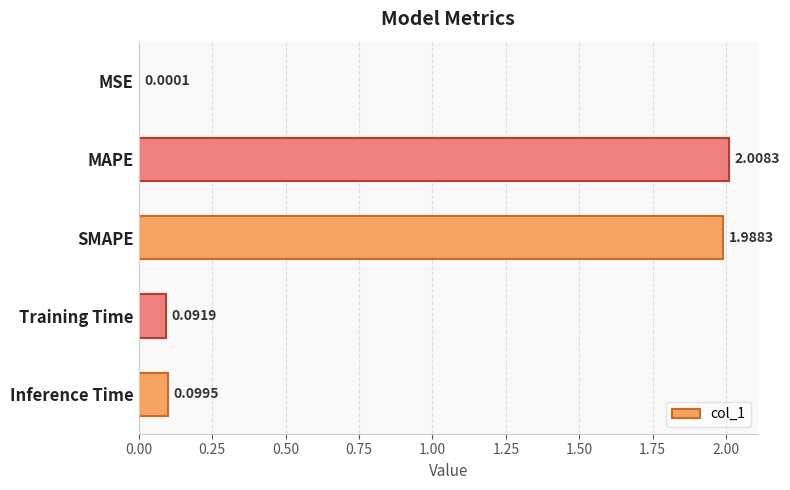

What is the change in value from SMAPE to Training Time?

-1.9